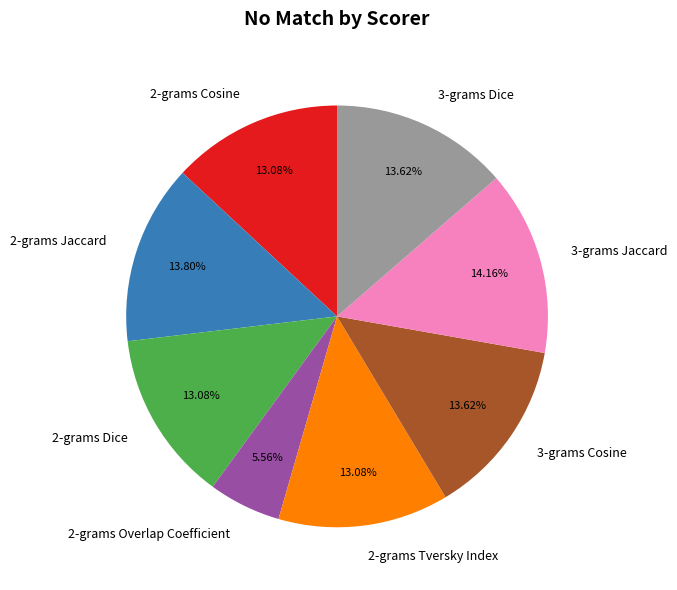

What is the smallest slice in the pie chart?

2-grams Overlap Coefficient